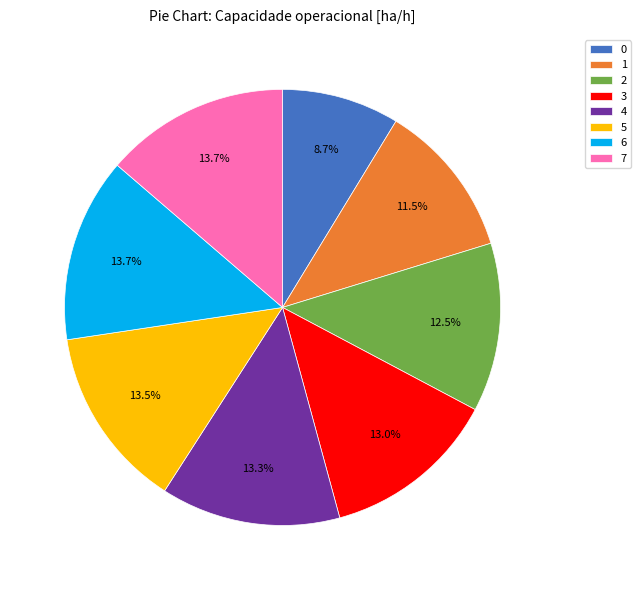

Does 5 represent more than half of the total?

No